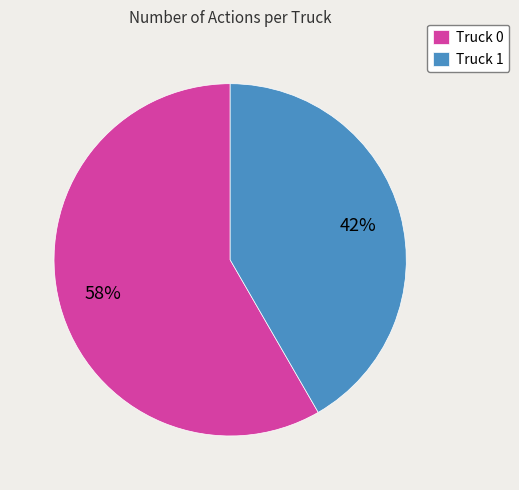

Combined, do Truck 0 and Truck 1 account for over 50%?

Yes